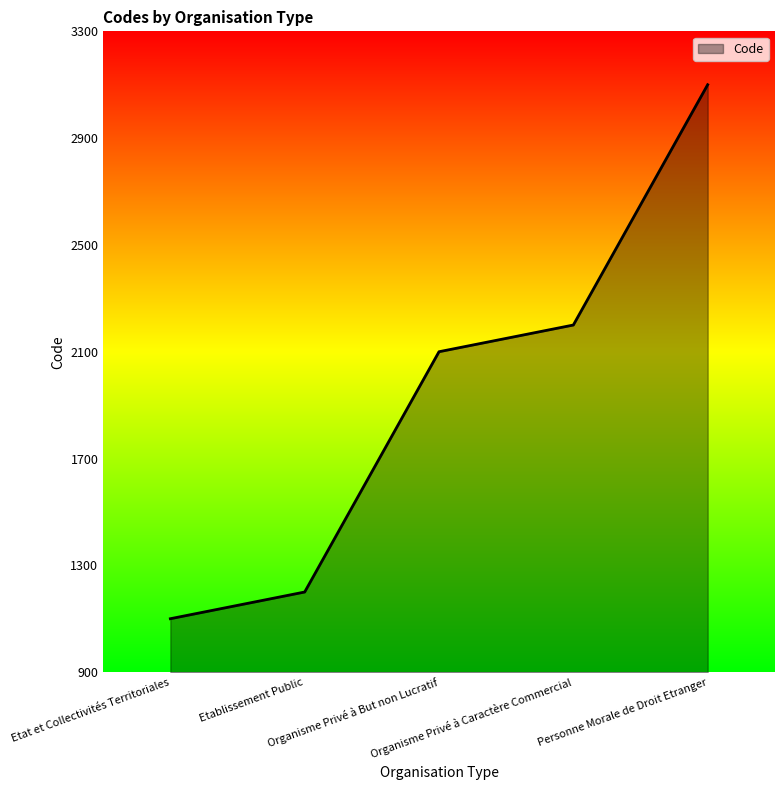

Reading right to left, list all the values displayed in this chart.

Personne Morale de Droit Etranger=3100	Organisme Privé à Caractère Commercial=2200	Organisme Privé à But non Lucratif=2100	Etablissement Public=1200	Etat et Collectivités Territoriales=1100